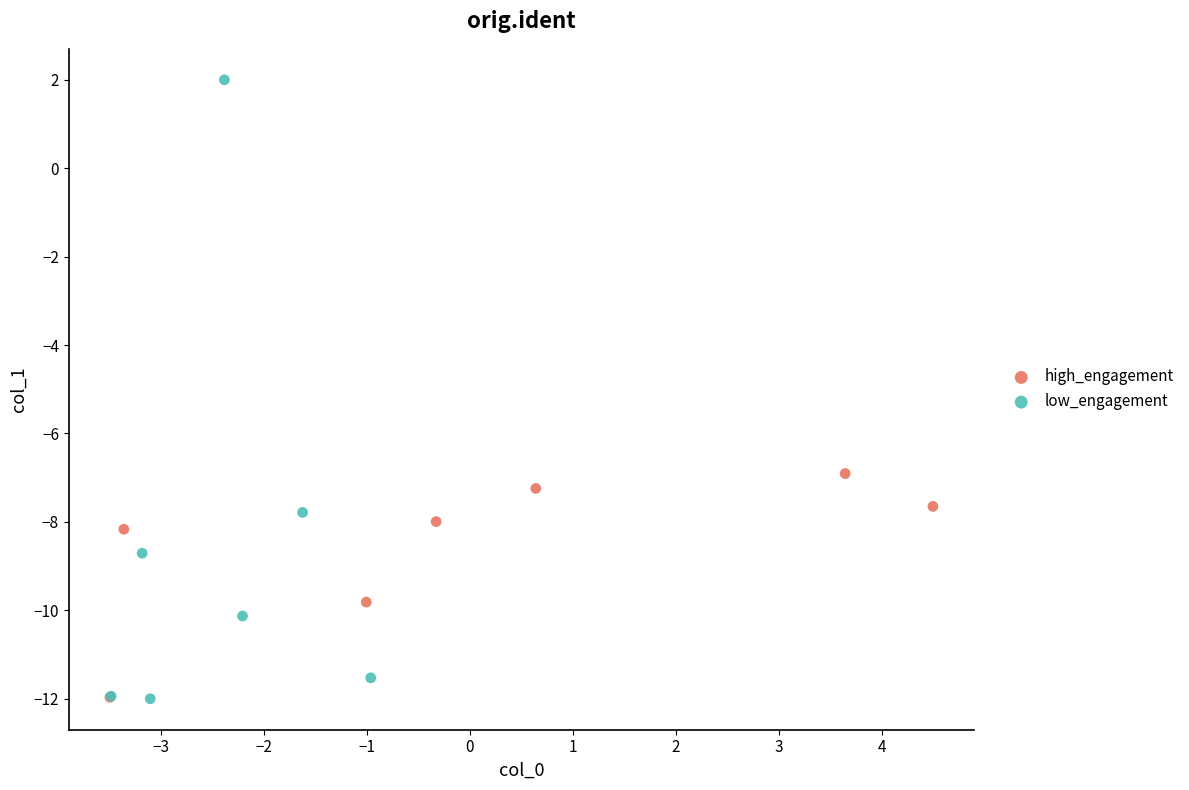

Which series has the widest spread of Y values?

low_engagement